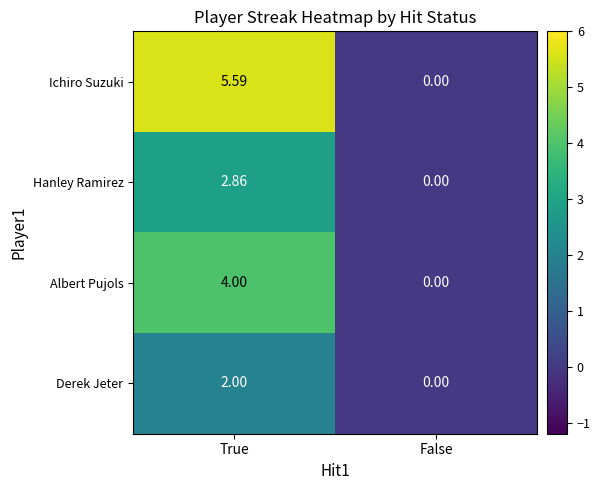

At which category is the sum across all series the highest?

True